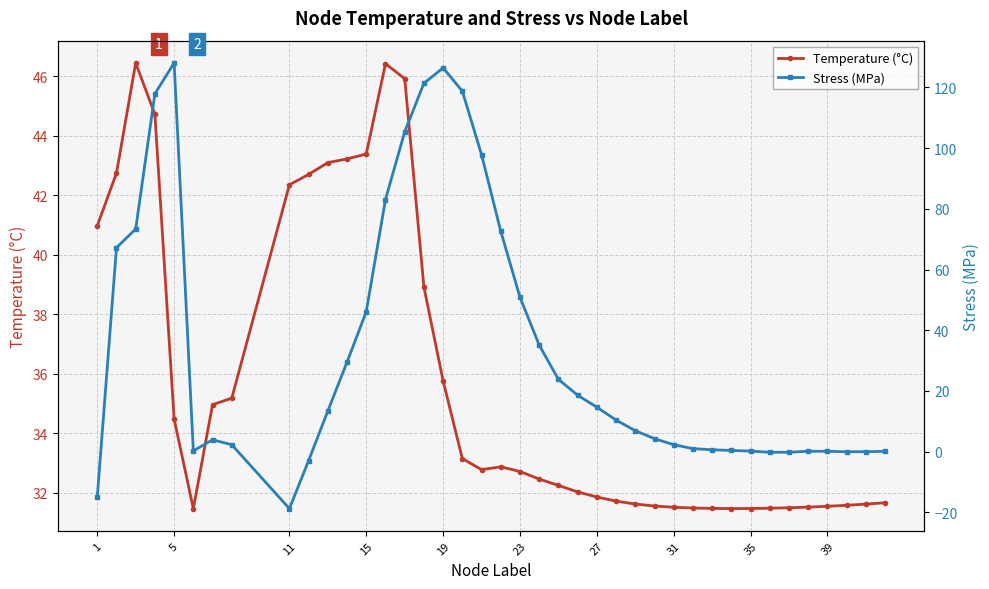

What is the maximum value for Temperature (°C)?

46.4